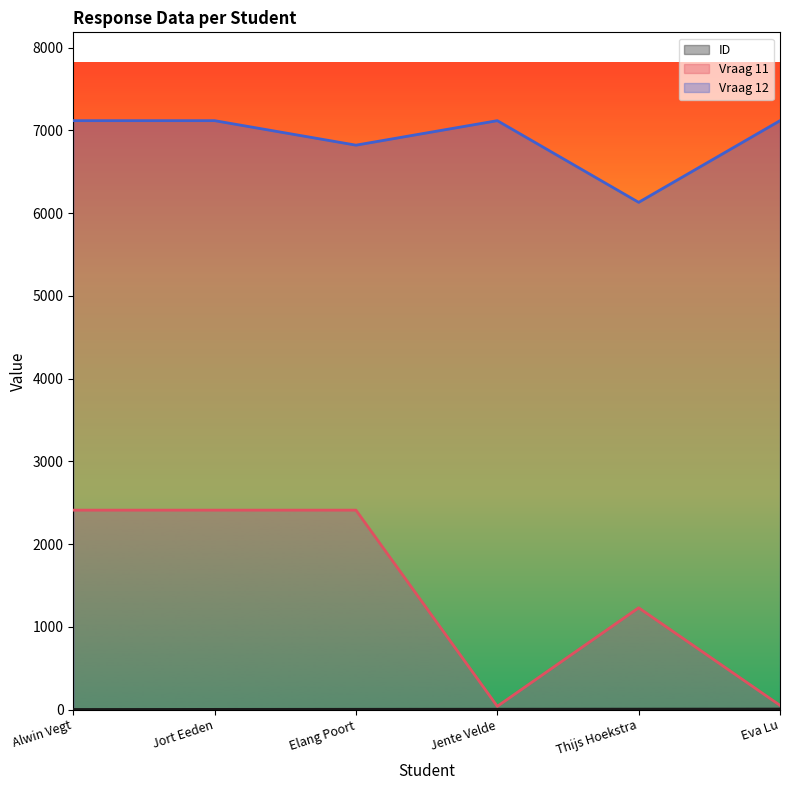

What is the sum of the Vraag 11 values at Jente Velde and Alwin Vegt?

2449